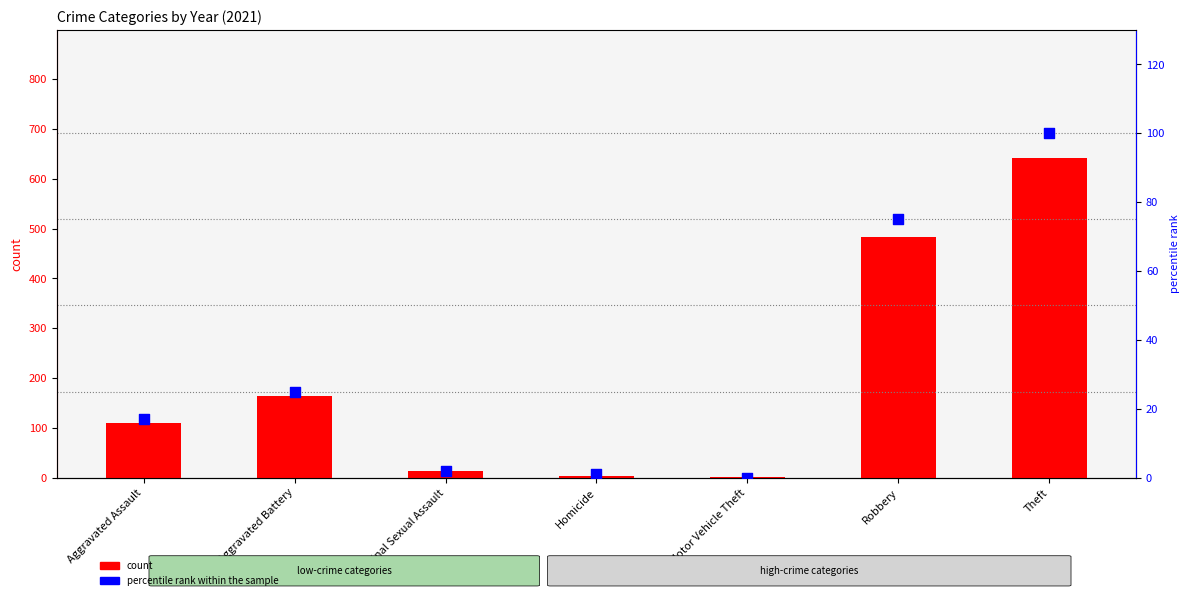

Which has a higher value, Homicide or Theft?

Theft